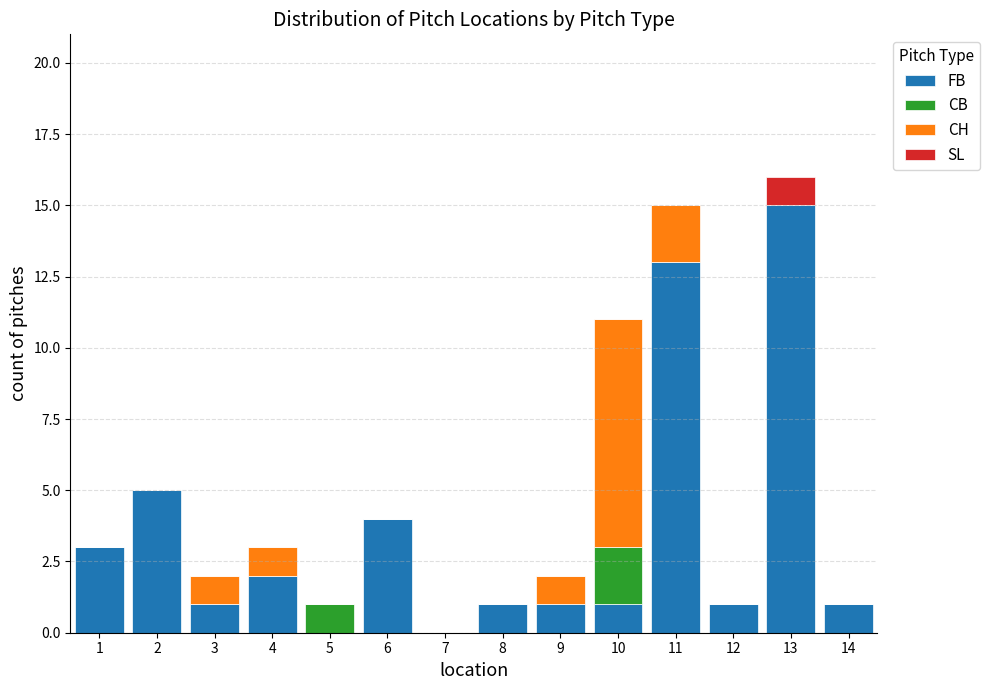

Reading left to right, list every stacked bar in this chart as the range it spans on the x-axis followed by its total height. The values are not printed on the chart, so give them approximately, as read against the axis.

0.5 to 1.5: 3
1.5 to 2.5: 5
2.5 to 3.5: 2
3.5 to 4.5: 3
4.5 to 5.5: 1
5.5 to 6.5: 4
6.5 to 7.5: 0
7.5 to 8.5: 1
8.5 to 9.5: 2
9.5 to 10.5: 11
10.5 to 11.5: 15
11.5 to 12.5: 1
12.5 to 13.5: 16
13.5 to 14.5: 1